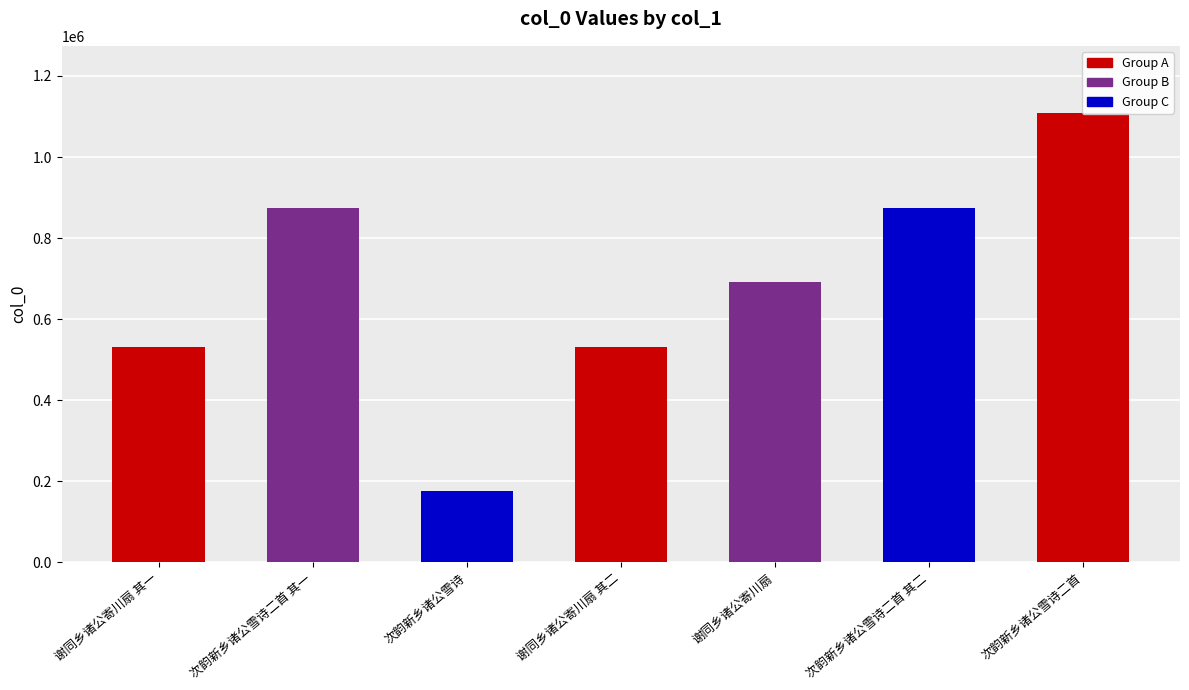

What is the change in value from 次韵新乡诸公雪诗二首 其一 to 谢同乡诸公寄川扇 其二?

-342125